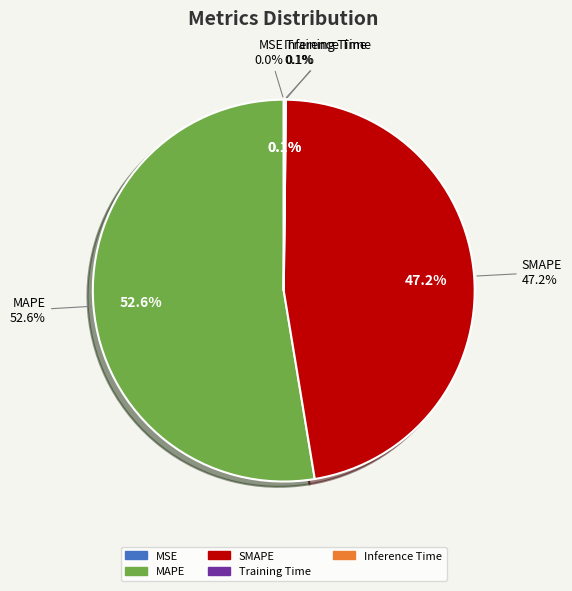

Combined, what portion of the pie is SMAPE and Training Time?

47.3%